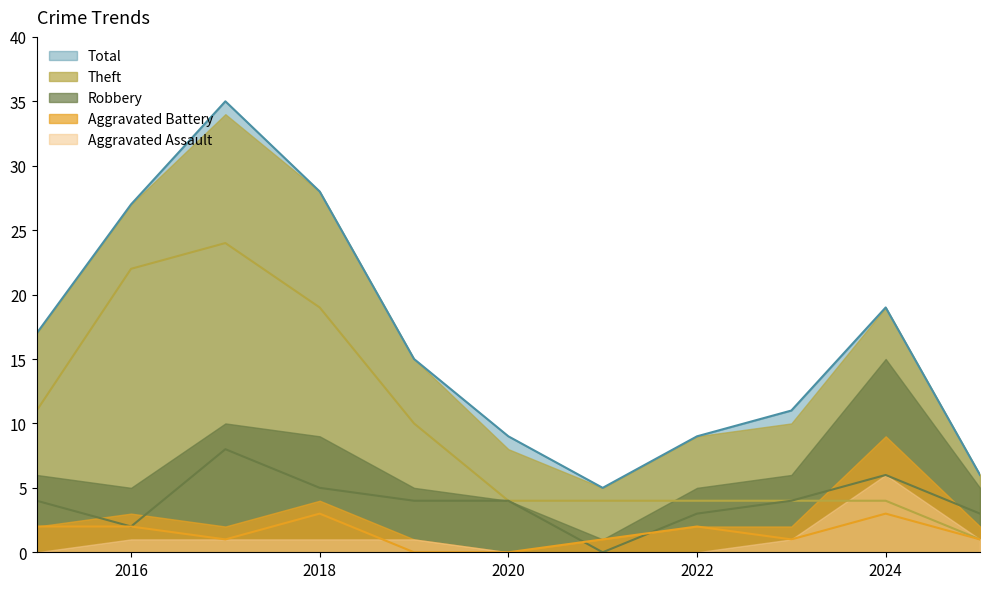

What is the sum of all Total values?

181